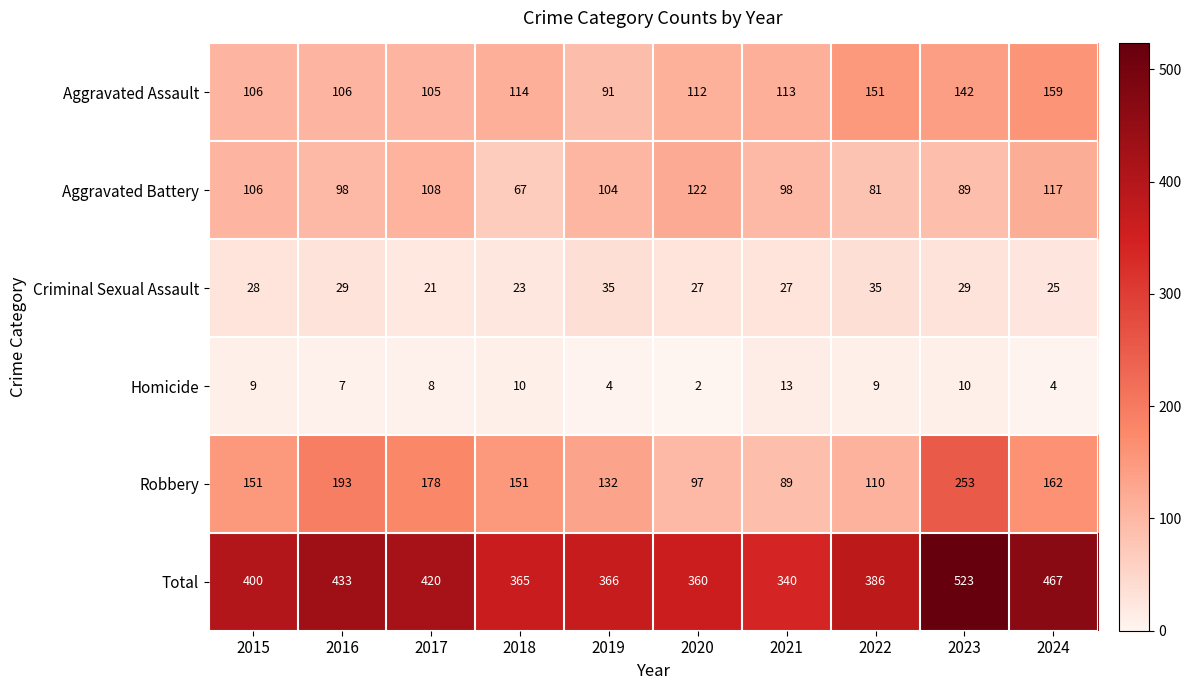

At which category does the chart reach its peak across all series?

2023